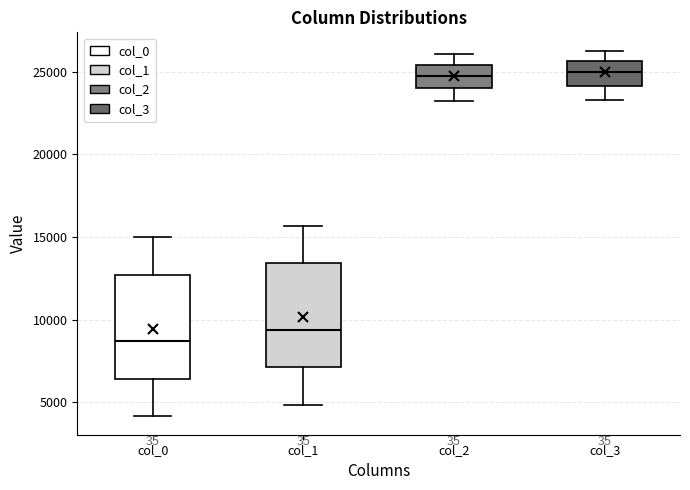

Reading left to right, read every box against the y-axis: the position of its median line, the range the box covers, and the ends of its whiskers. The values are not printed on the chart, so give them approximately, as read against the axis.

col_0: median 8500, box 6500 to 12500, whiskers 4000 to 15000
col_1: median 9500, box 7000 to 13500, whiskers 5000 to 15500
col_2: median 24500, box 24000 to 25500, whiskers 23000 to 26000
col_3: median 25000, box 24000 to 25500, whiskers 23500 to 26500